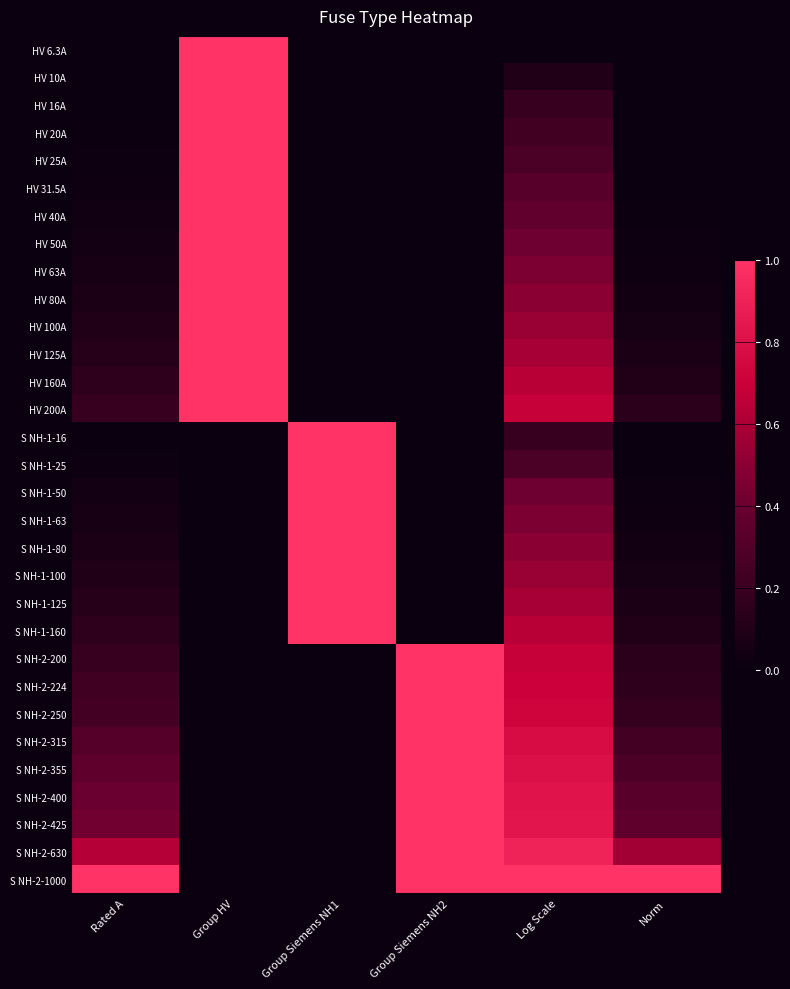

How many categories are shown in the chart?

6